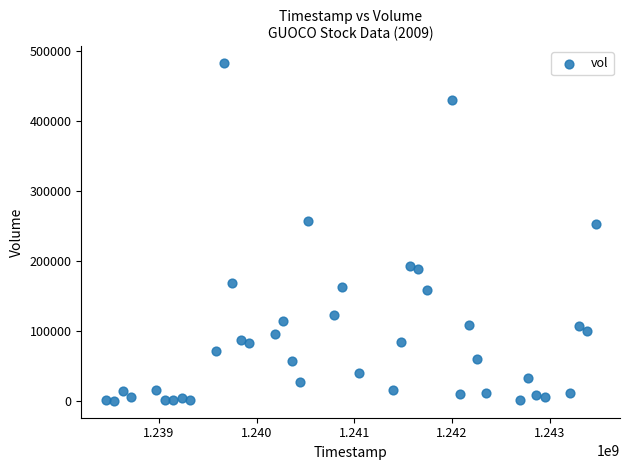

What is the range of X values (max minus min)?

5011200